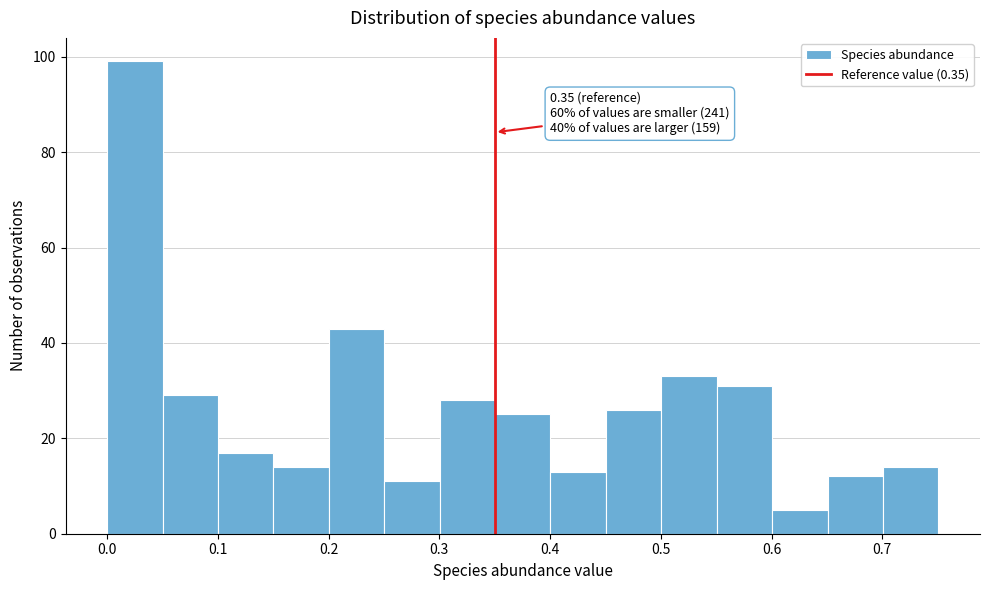

Which range on the x-axis has the tallest bar?

0.00 to 0.05